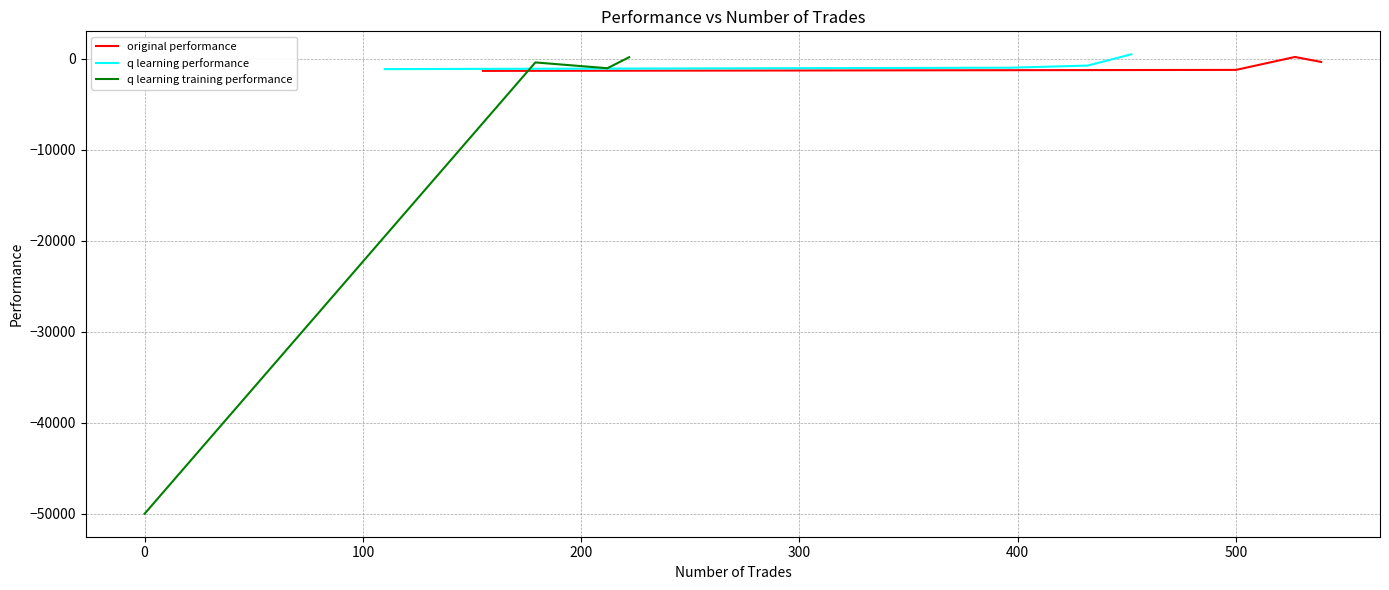

What is the average value of the original performance series?

-664.8